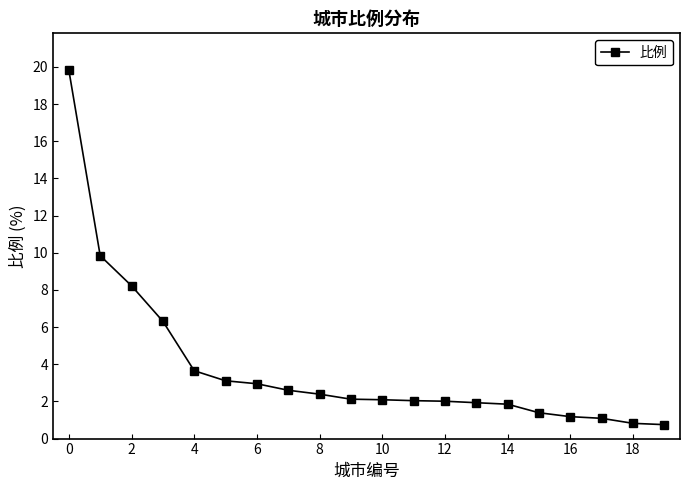

What is the difference between the second highest and minimum values?

9.1